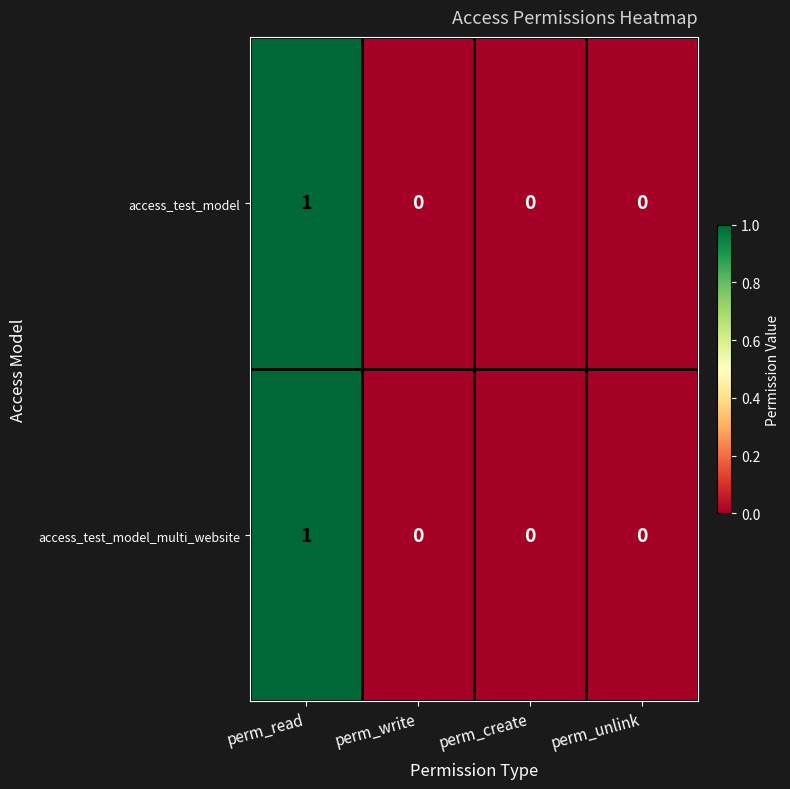

Reading left to right, extract all data points from this chart.

access_test_model: perm_read=1	perm_write=0	perm_create=0	perm_unlink=0
access_test_model_multi_website: perm_read=1	perm_write=0	perm_create=0	perm_unlink=0